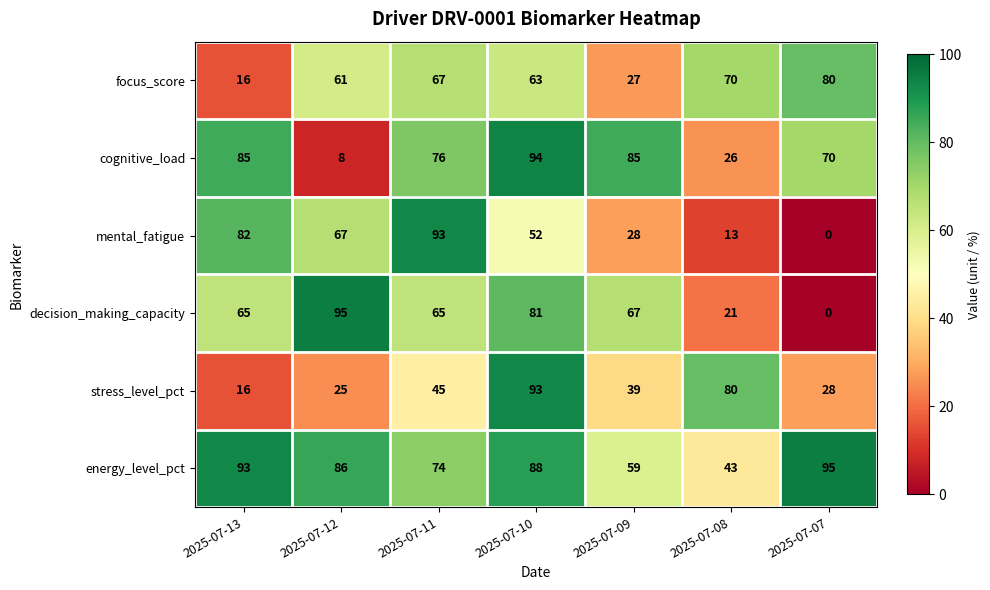

Rank the categories by decision_making_capacity value from highest to lowest.

2025-07-12, 2025-07-10, 2025-07-09, 2025-07-13, 2025-07-11, 2025-07-08, 2025-07-07